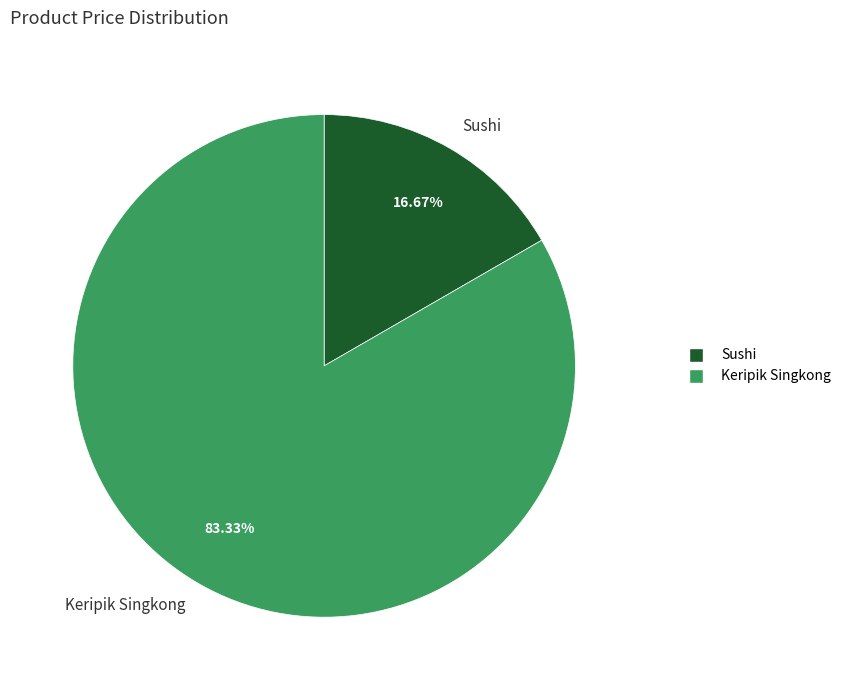

Combined, do Keripik Singkong and Sushi account for over 50%?

Yes